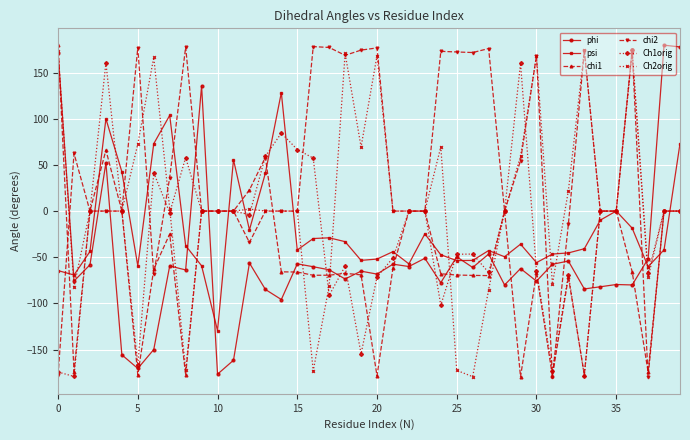

True or false: Ch1orig and phi cross at least once.

True